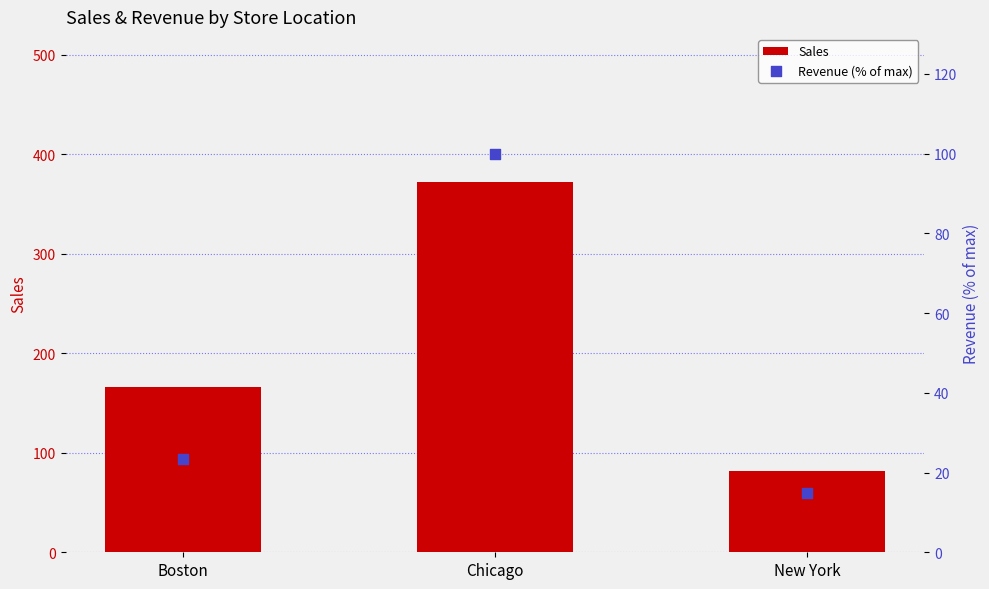

Is the value of Revenue (% of max) at Boston greater than the value of Sales at Boston?

No